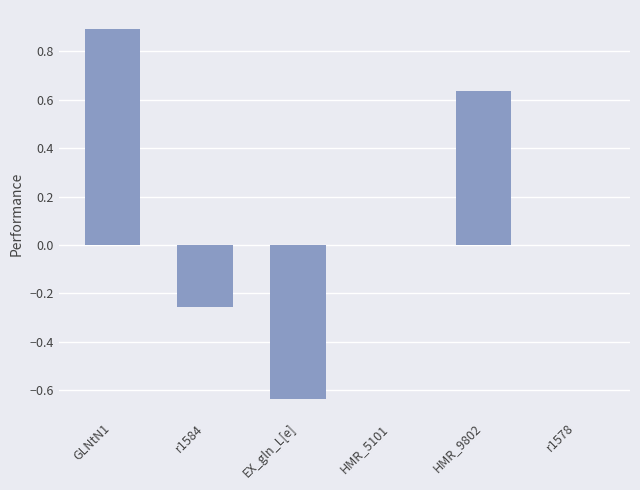

Which has a higher value, HMR_9802 or r1584?

HMR_9802